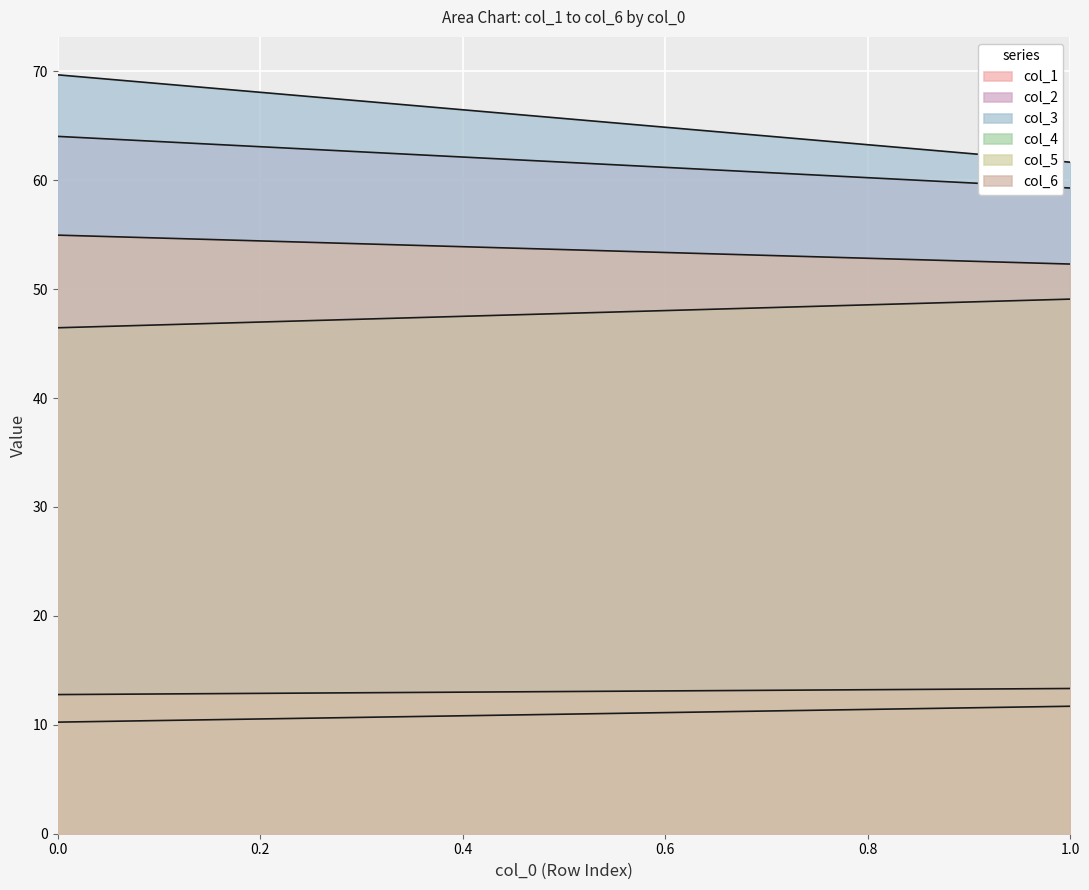

The value of col_6 at 0 is 97.3. True or false?

False